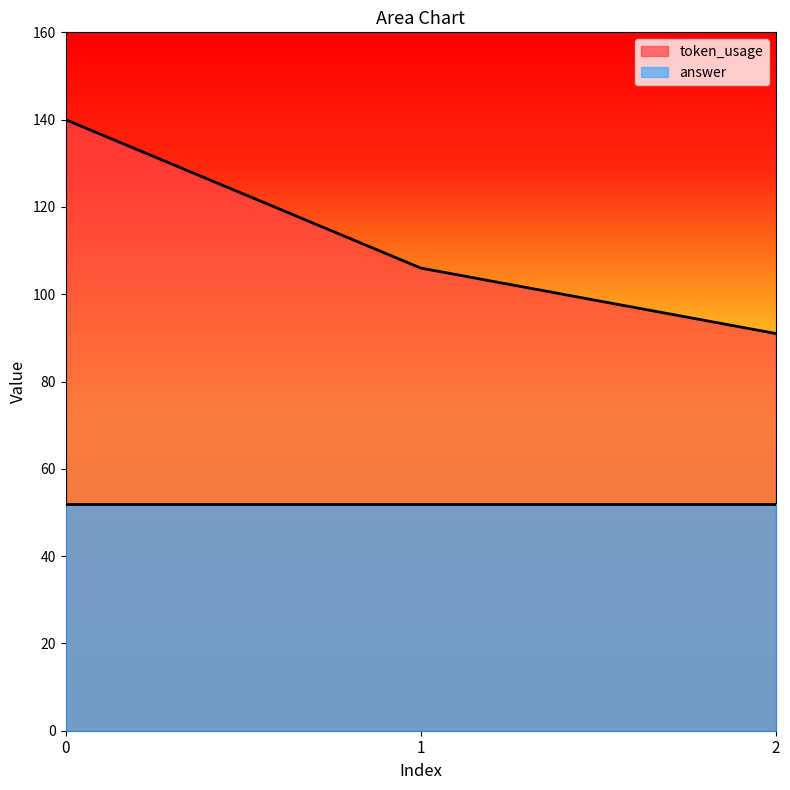

How many values are between 91 and 140?

3